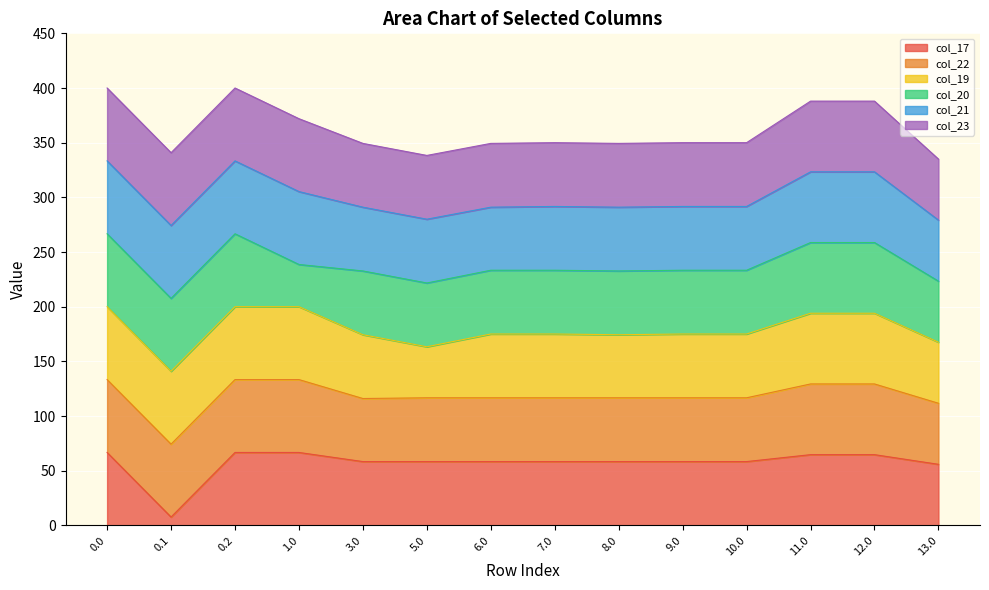

The value of col_17 at 12.0 is 64.7. True or false?

True